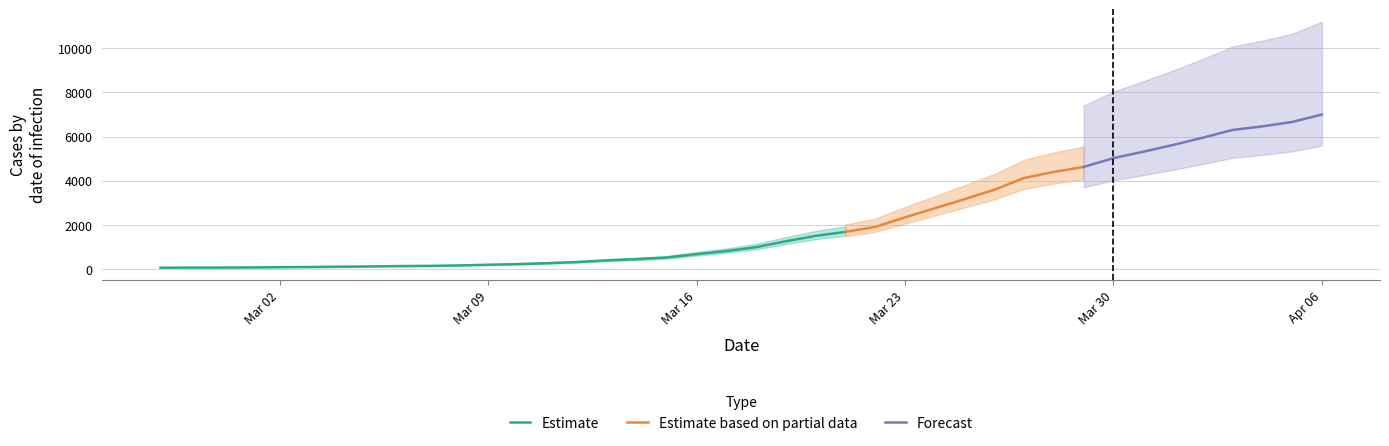

What is the label of the 17th point from the left?

2020-03-14